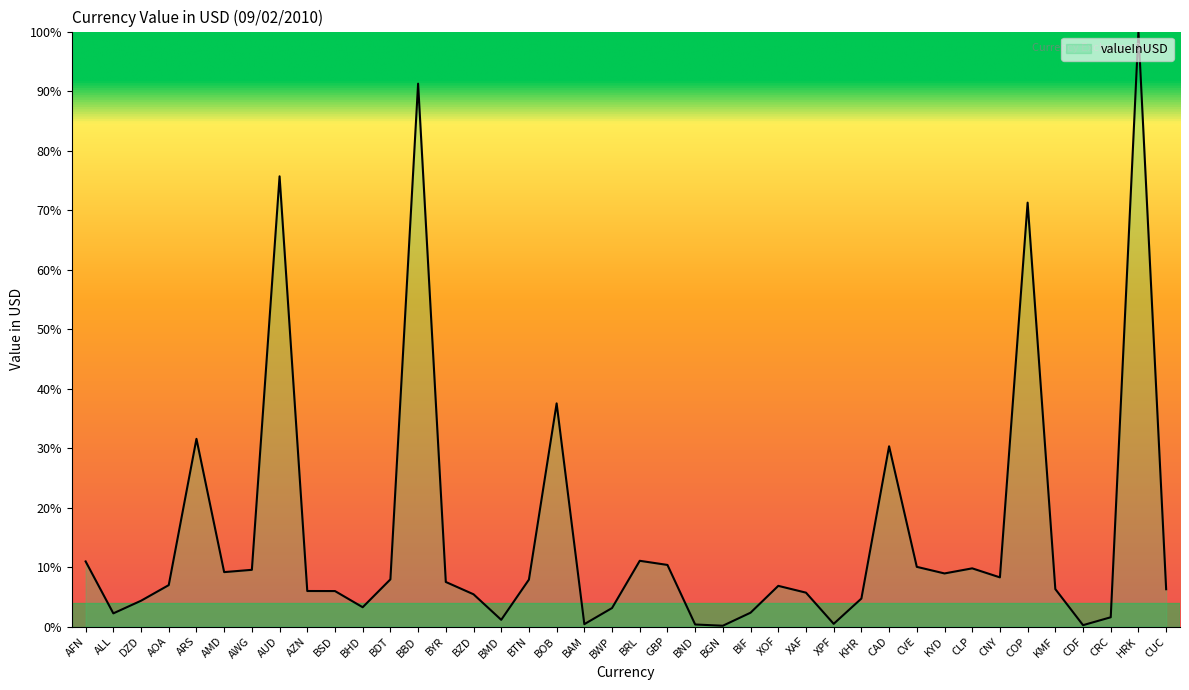

What position from the right is CLP?

8